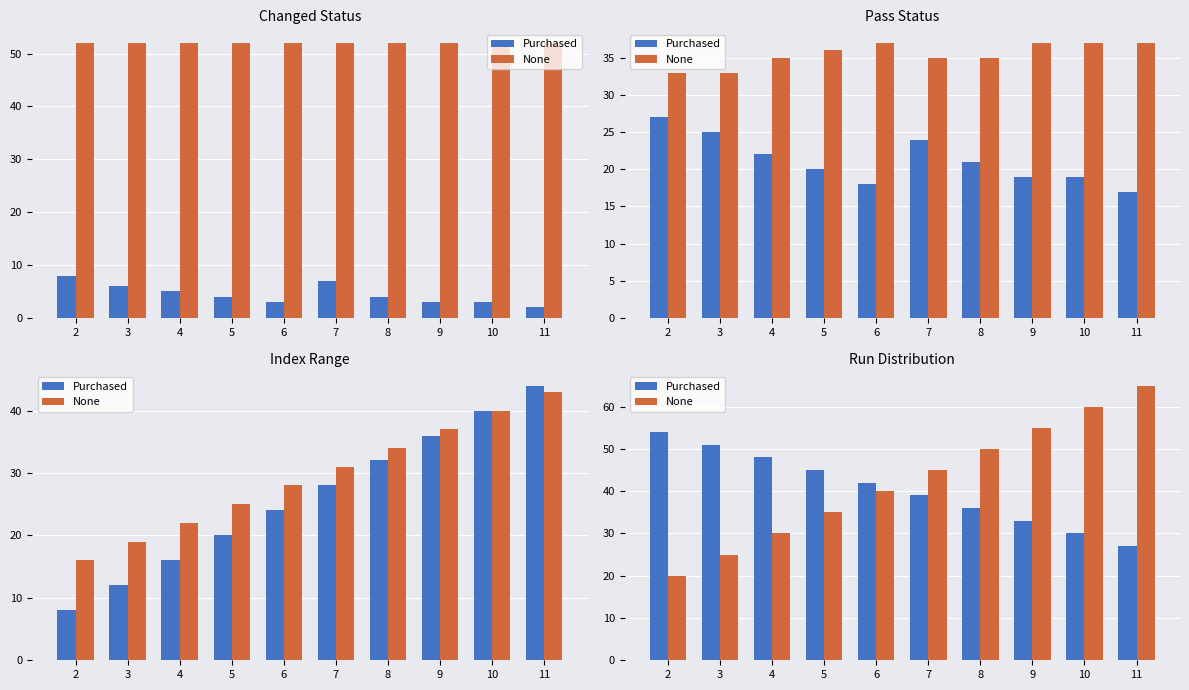

What are all the series names shown in the legend?

Purchased, None